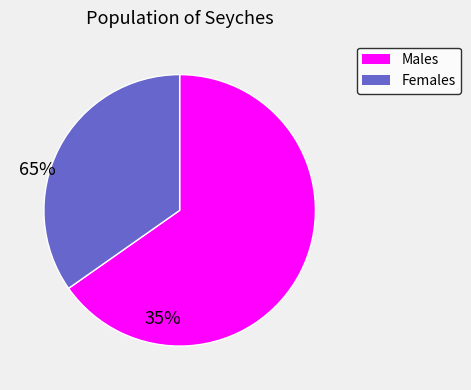

Does Males account for over 50% of the chart?

Yes